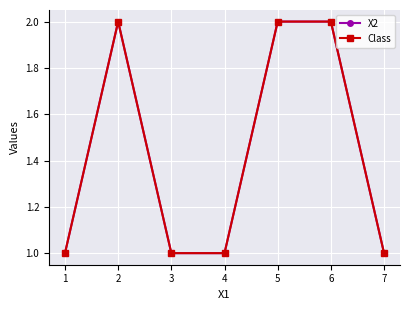

Does the chart display data point markers on the line(s)?

Yes